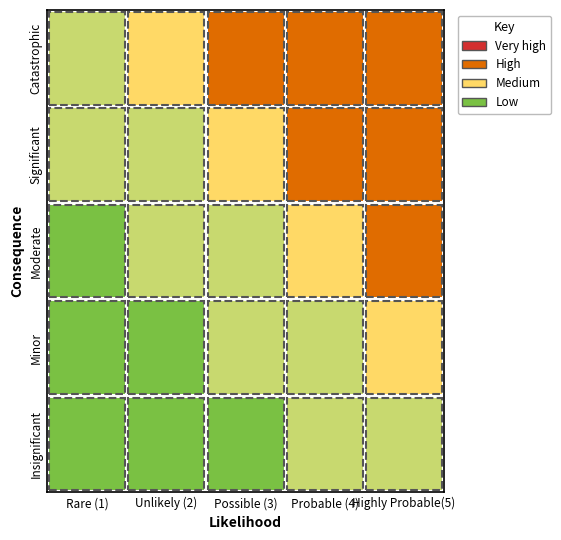

At 1, list the series in order from smallest to largest.

Insignificant, Minor, Moderate, Significant, Catastrophic